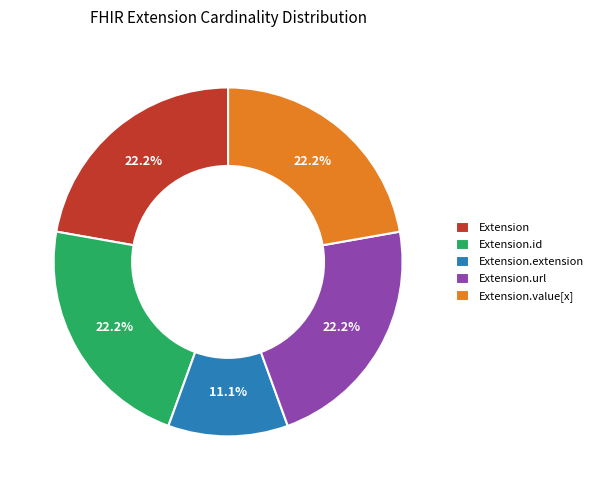

Which category has the smallest portion of the pie?

Extension.extension